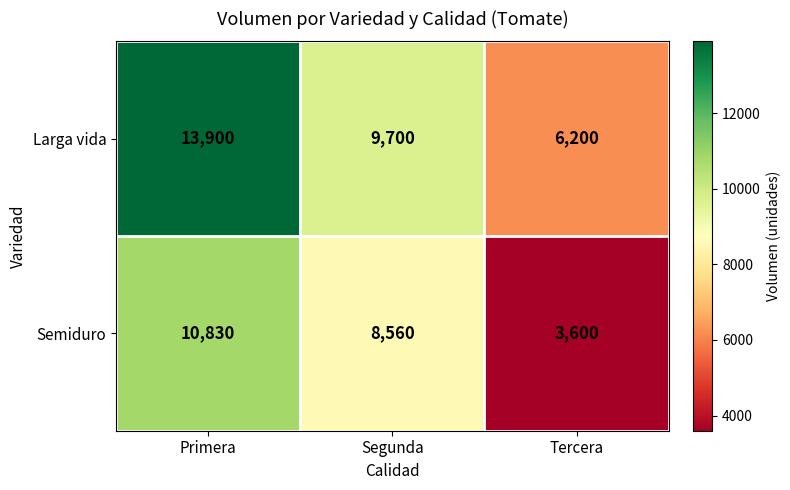

Rank the categories by Larga vida value from lowest to highest.

Tercera, Segunda, Primera